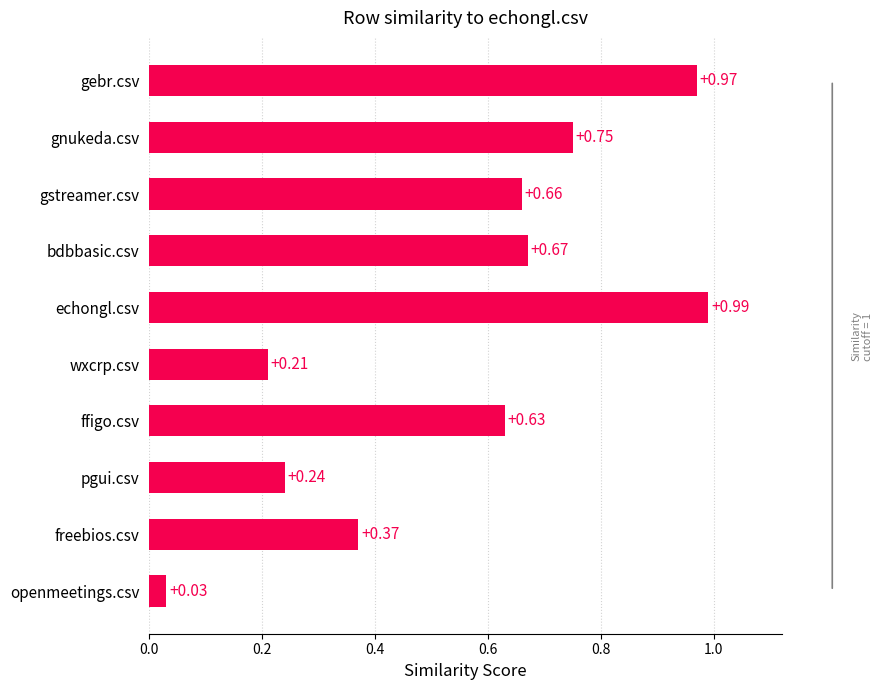

What is the label of the 5th bar from the bottom?

wxcrp.csv